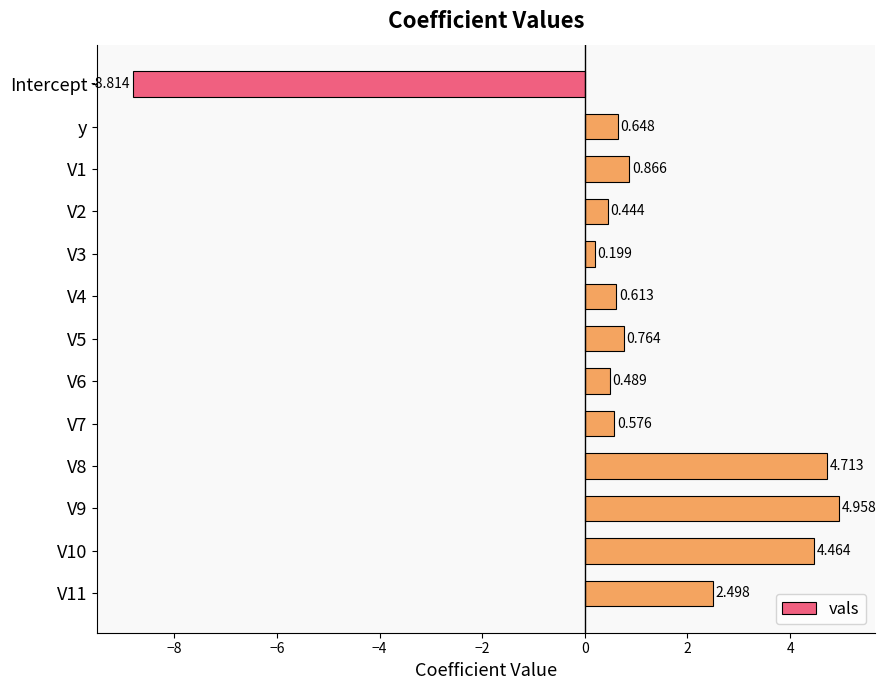

What is the label of the 2nd bar from the top?

y